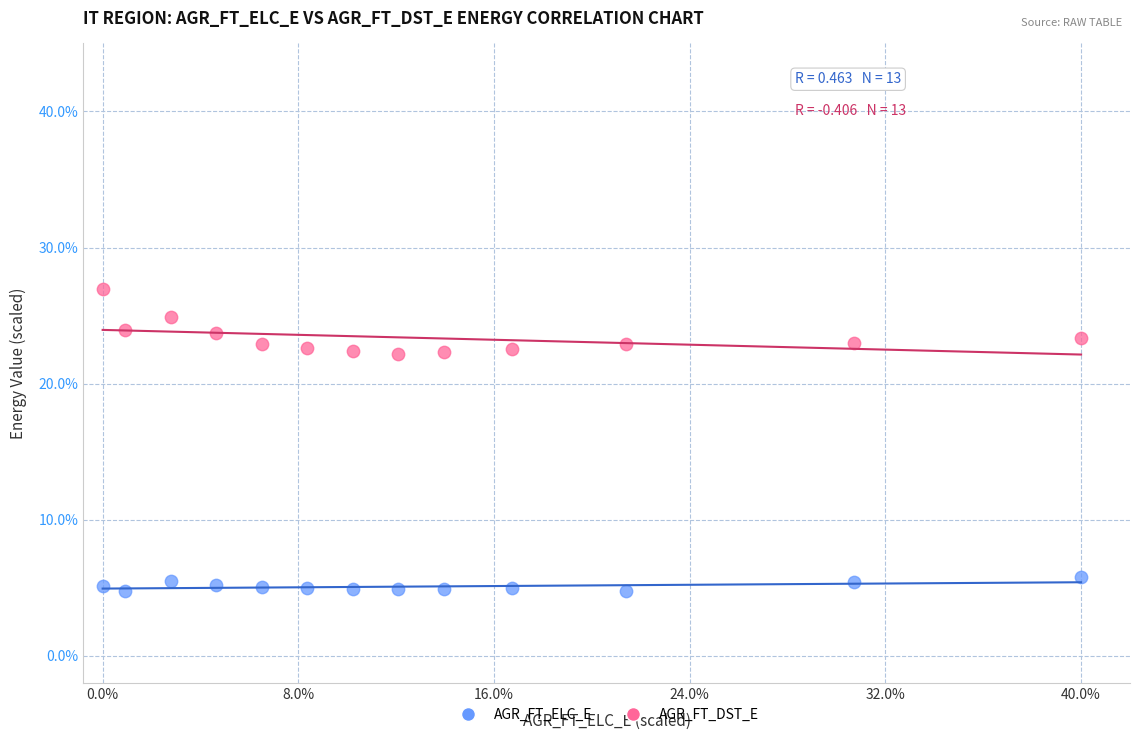

Which series reaches the minimum Y coordinate?

AGR_FT_ELC_E